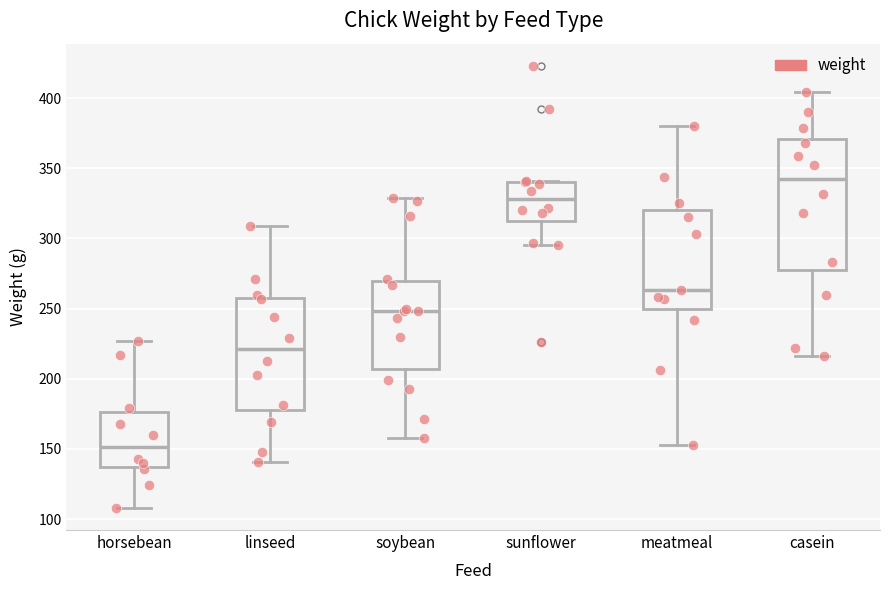

Comparing the boxes themselves (not the whiskers), which one is the tallest?

casein